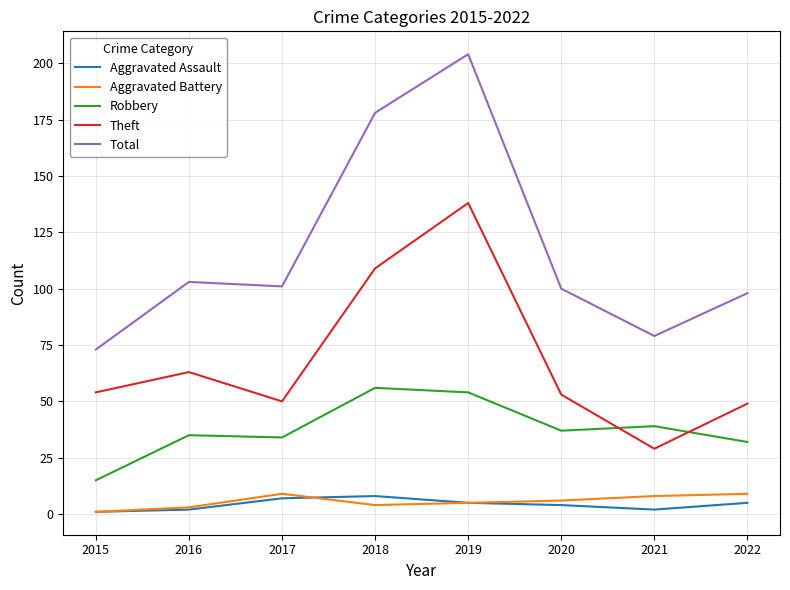

What are all the series names shown in the legend?

Aggravated Assault, Aggravated Battery, Robbery, Theft, Total